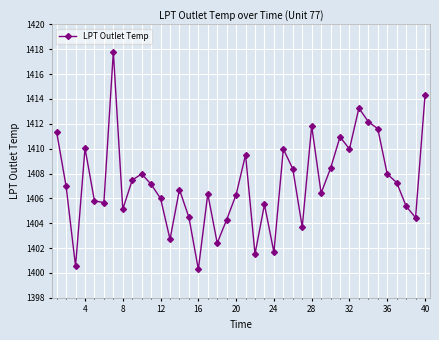

What is the difference between the maximum and minimum values?

17.5